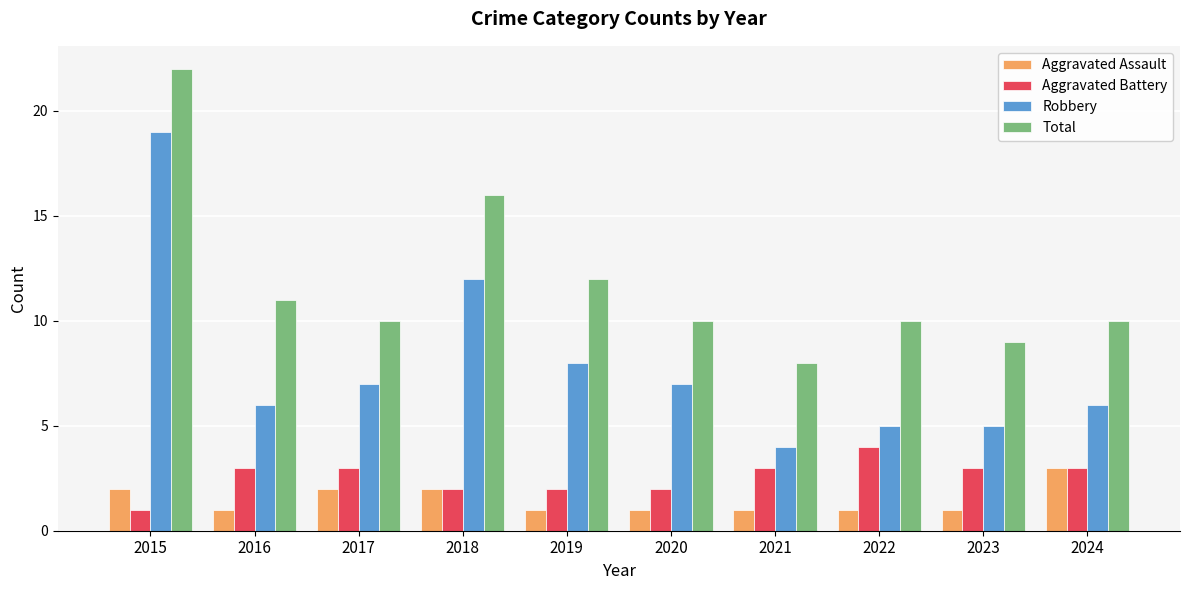

How many data points in Robbery are less than 7?

5